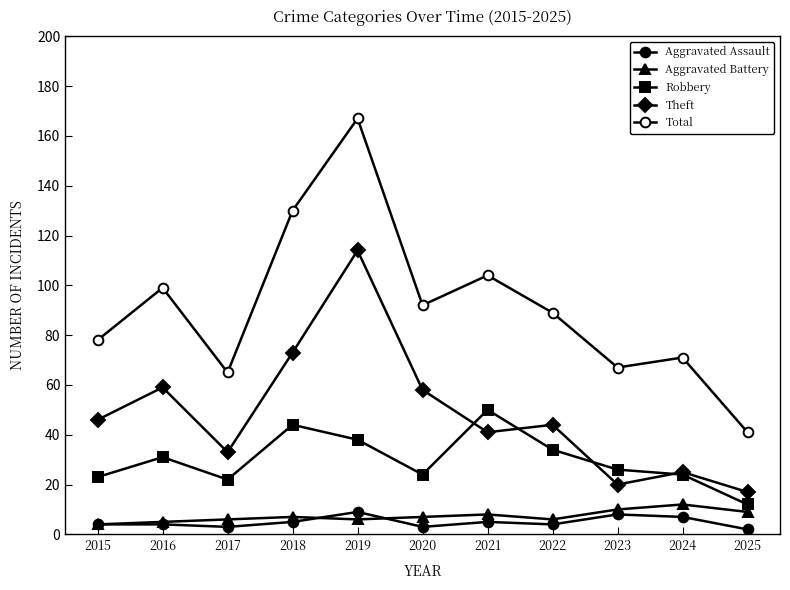

Count the number of categories in the chart.

11